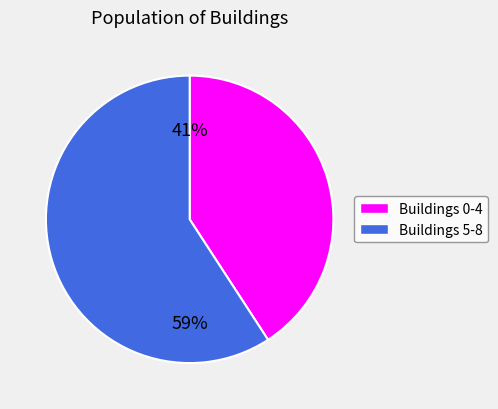

Is there any slice that represents more than half of the pie?

Yes